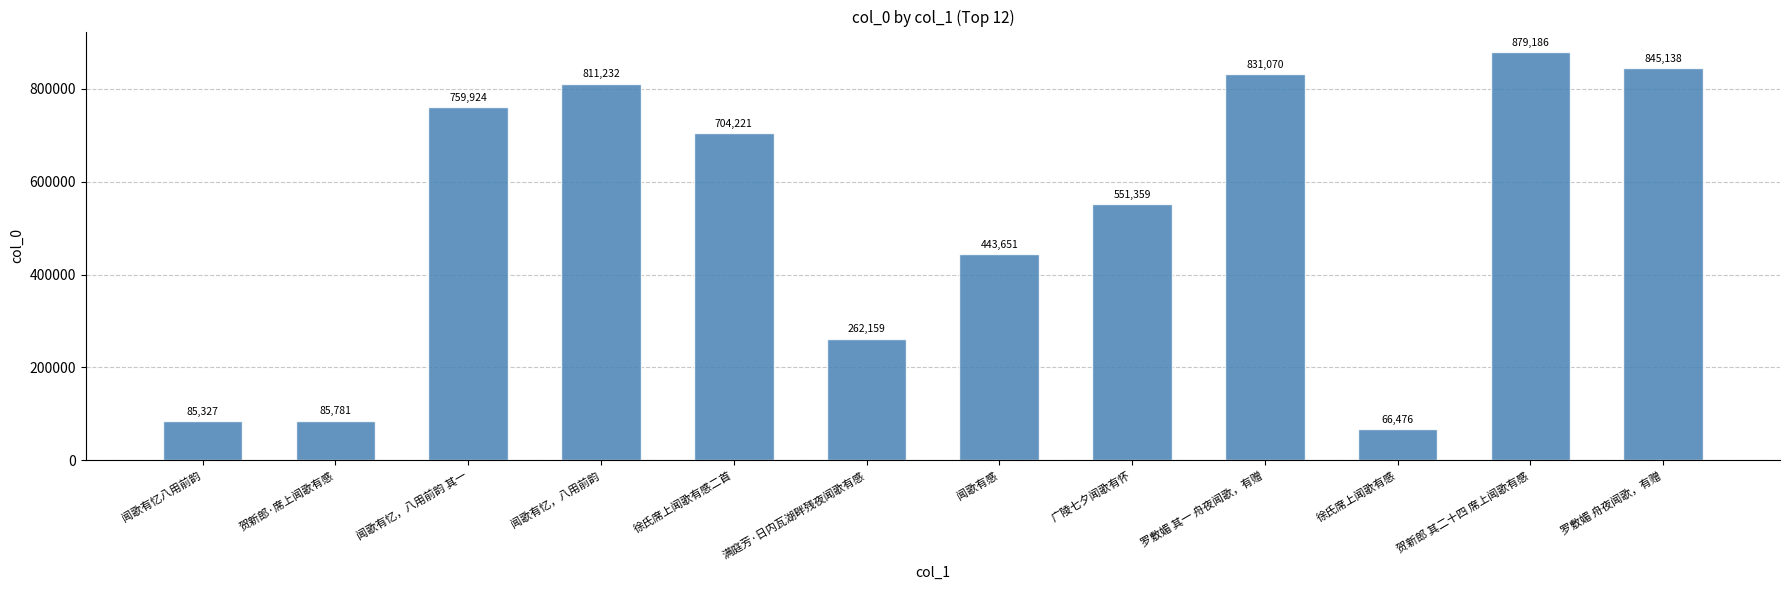

Are the bars horizontal?

No